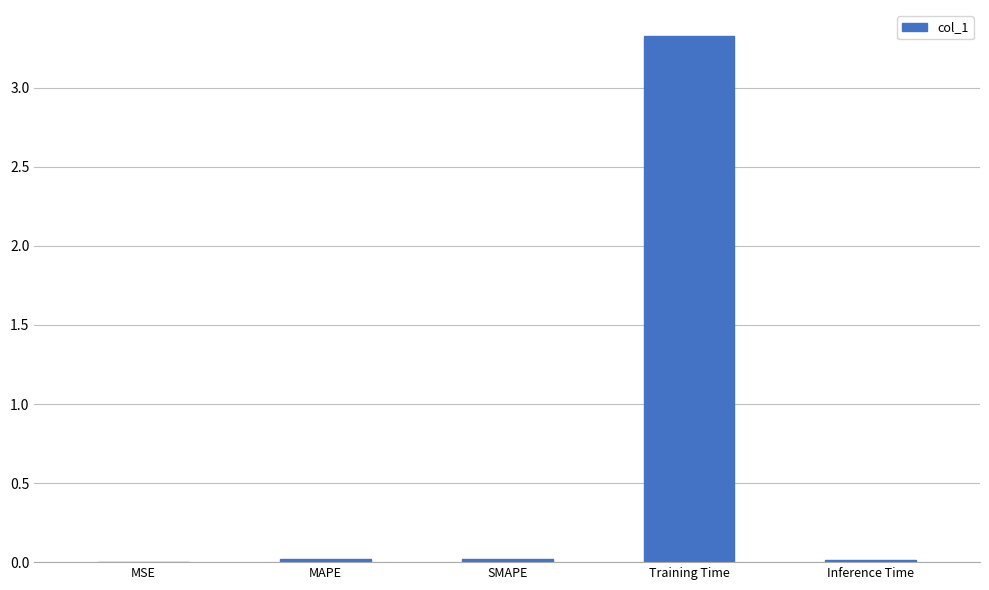

Which category has the highest value across all series?

Training Time